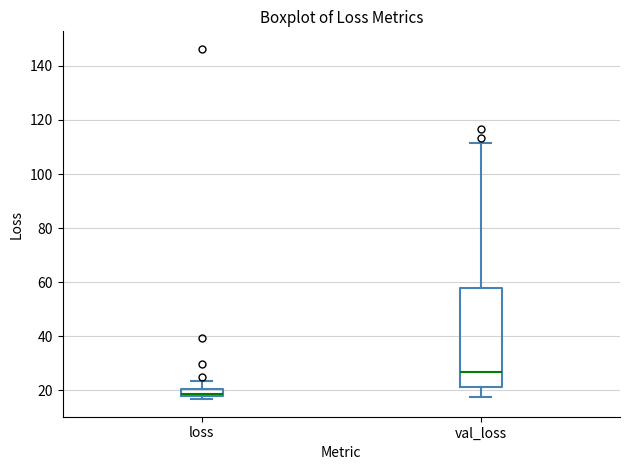

Where does the upper whisker of the box for loss end on the y-axis? The values are not printed on the chart, so give them approximately, as read against the axis.

24